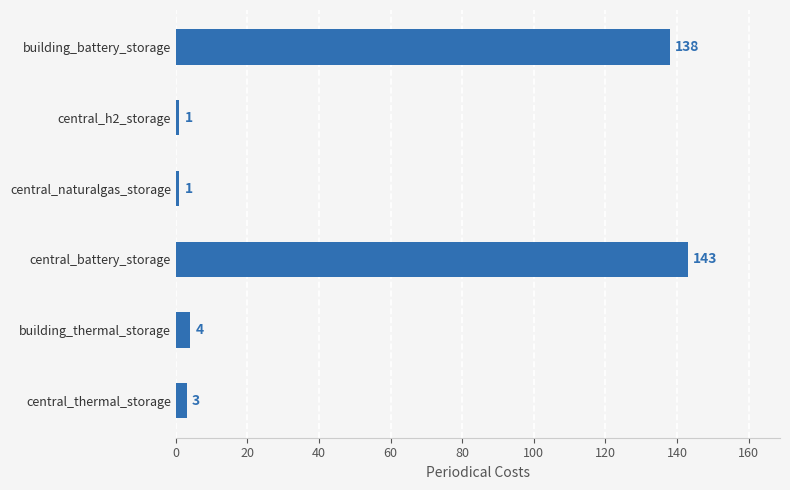

The value at building_battery_storage is 220. True or false?

False